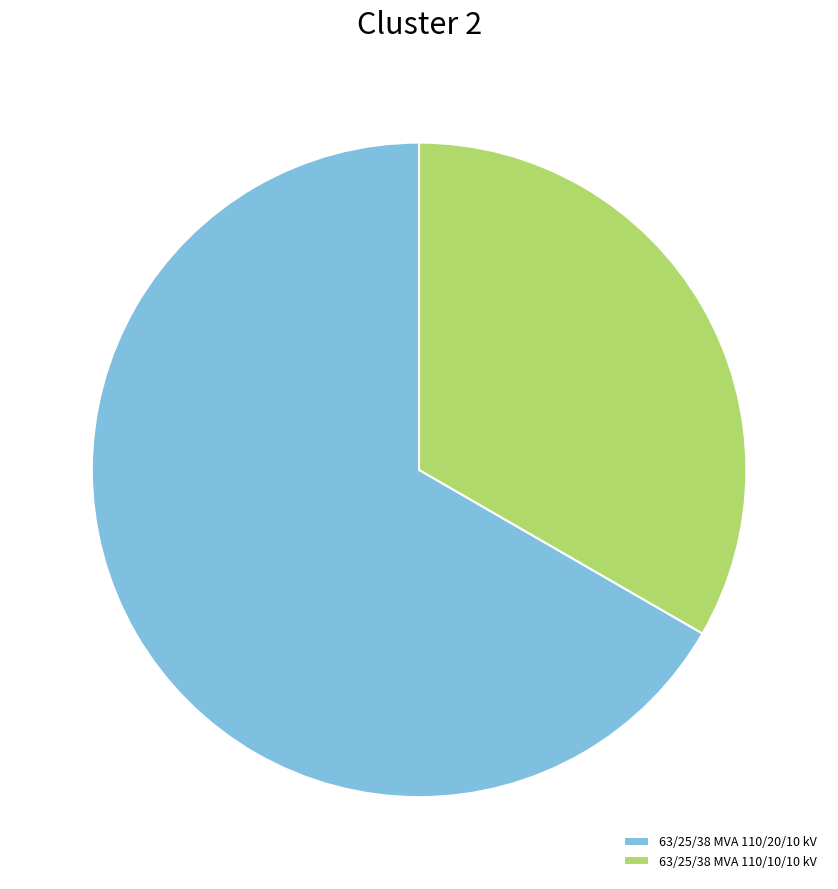

Between 63/25/38 MVA 110/10/10 kV and 63/25/38 MVA 110/20/10 kV, which is larger?

63/25/38 MVA 110/20/10 kV